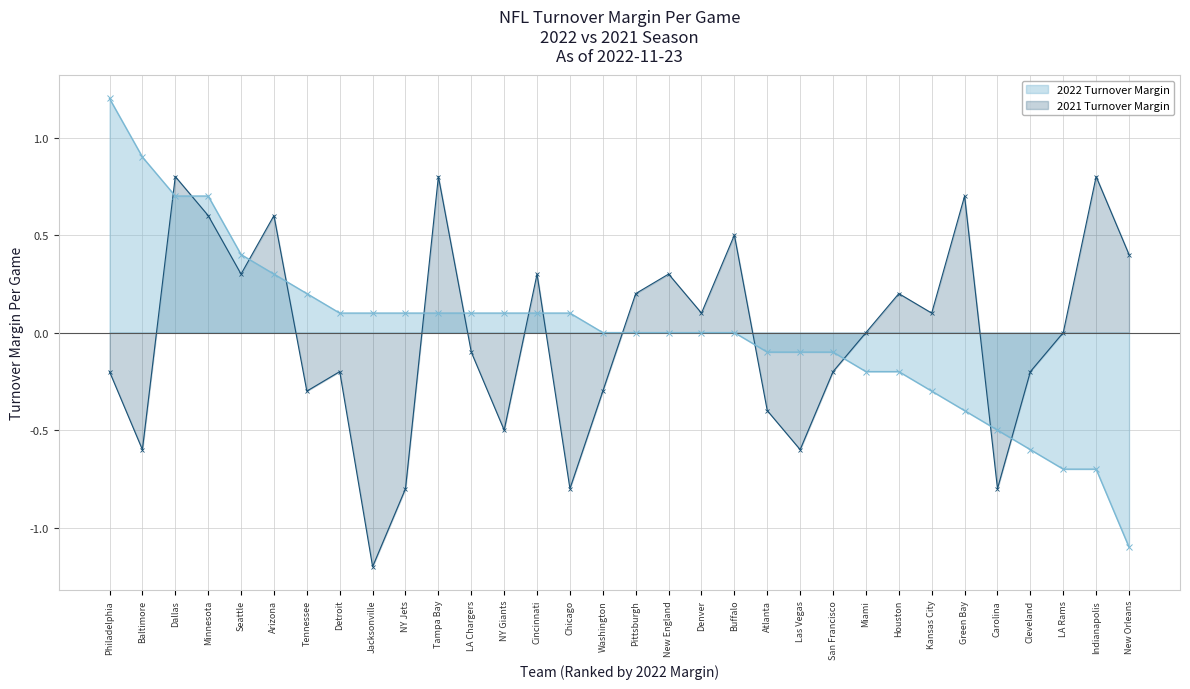

Reading left to right, extract all data points from this chart.

2022 Turnover Margin: Philadelphia=1.2	Baltimore=0.9	Dallas=0.7	Minnesota=0.7	Seattle=0.4	Arizona=0.3	Tennessee=0.2	Detroit=0.1	Jacksonville=0.1	NY Jets=0.1	Tampa Bay=0.1	LA Chargers=0.1	NY Giants=0.1	Cincinnati=0.1	Chicago=0.1	Washington=0.0	Pittsburgh=0.0	New England=0.0	Denver=0.0	Buffalo=0.0	Atlanta=-0.1	Las Vegas=-0.1	San Francisco=-0.1	Miami=-0.2	Houston=-0.2	Kansas City=-0.3	Green Bay=-0.4	Carolina=-0.5	Cleveland=-0.6	LA Rams=-0.7	Indianapolis=-0.7	New Orleans=-1.1
2021 Turnover Margin: Philadelphia=-0.2	Baltimore=-0.6	Dallas=0.8	Minnesota=0.6	Seattle=0.3	Arizona=0.6	Tennessee=-0.3	Detroit=-0.2	Jacksonville=-1.2	NY Jets=-0.8	Tampa Bay=0.8	LA Chargers=-0.1	NY Giants=-0.5	Cincinnati=0.3	Chicago=-0.8	Washington=-0.3	Pittsburgh=0.2	New England=0.3	Denver=0.1	Buffalo=0.5	Atlanta=-0.4	Las Vegas=-0.6	San Francisco=-0.2	Miami=0.0	Houston=0.2	Kansas City=0.1	Green Bay=0.7	Carolina=-0.8	Cleveland=-0.2	LA Rams=0.0	Indianapolis=0.8	New Orleans=0.4